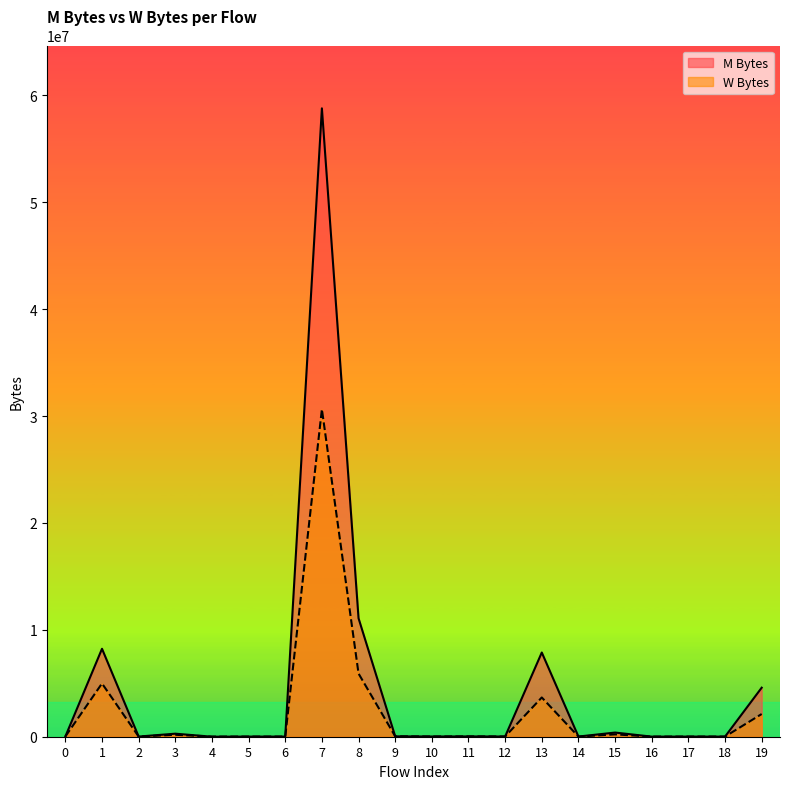

At which category does M Bytes reach its first local valley?

2